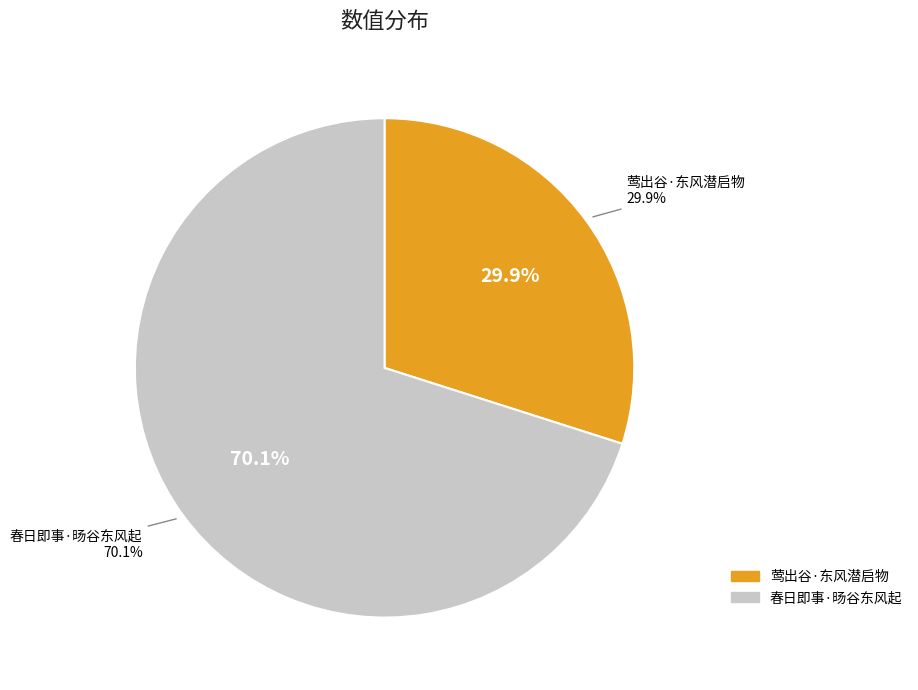

Does 莺出谷·东风潜启物 represent more than half of the total?

No